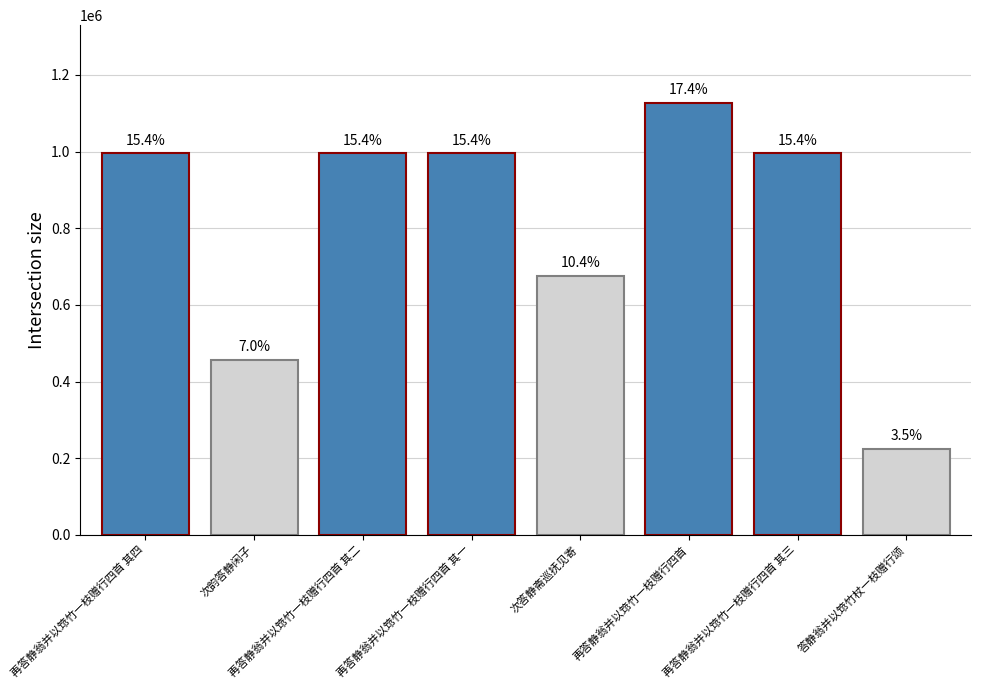

How many bars are there in total?

8